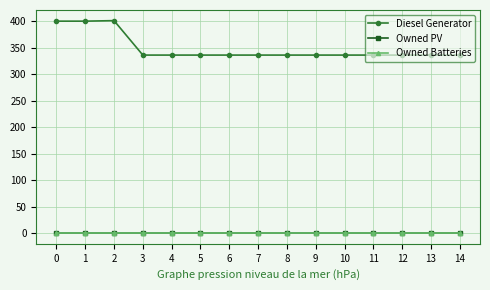

At how many categories does at least one series exceed 344?

3